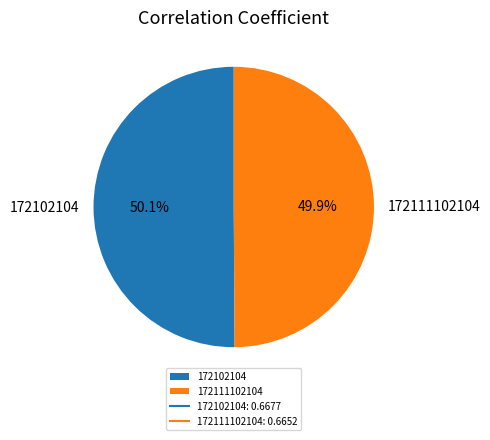

True or false: 172102104 accounts for 50% of the total.

True